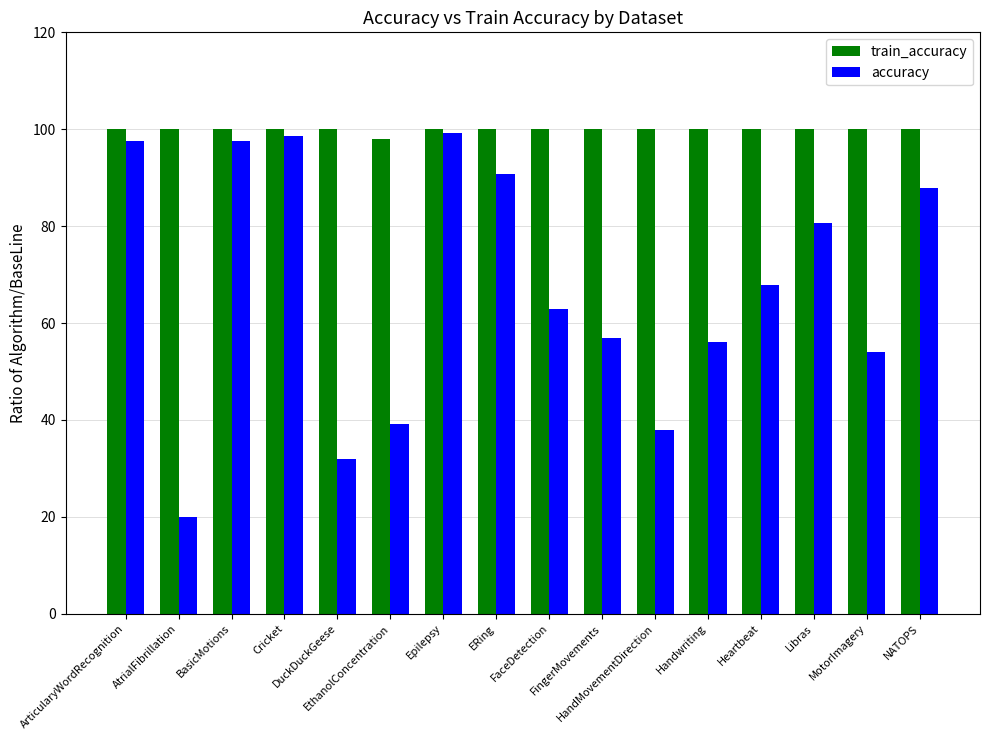

Is the value of train_accuracy at MotorImagery greater than the value of accuracy at Libras?

Yes